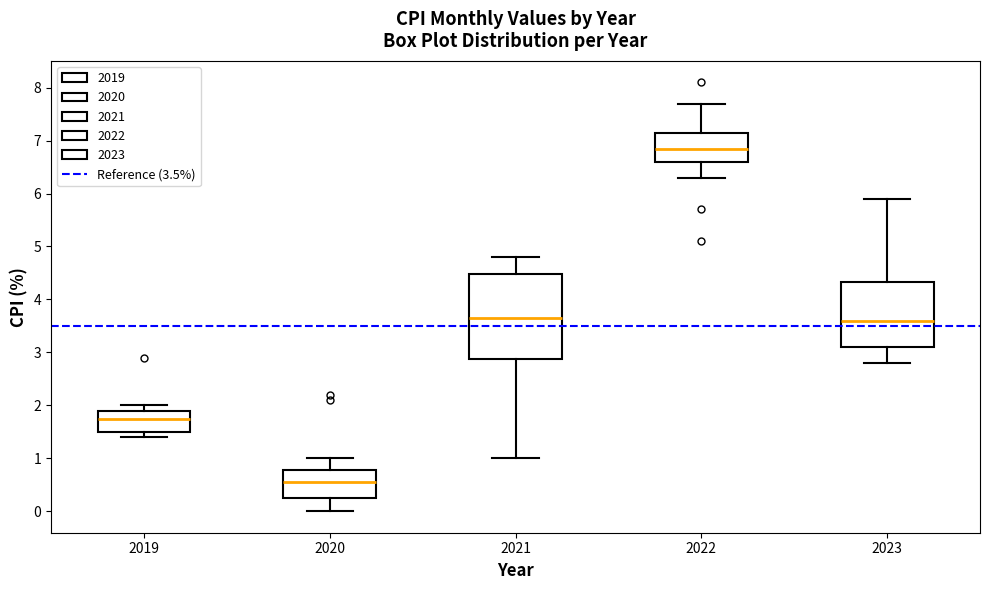

Comparing the boxes themselves (not the whiskers), which one is the tallest?

2021